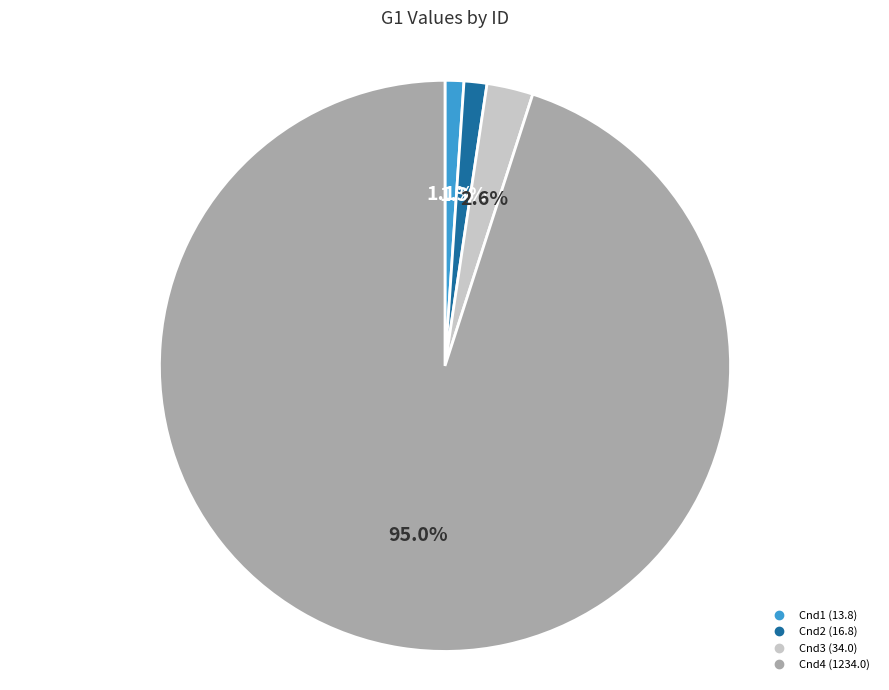

Is it true that Cnd4 is 95% of the pie?

True